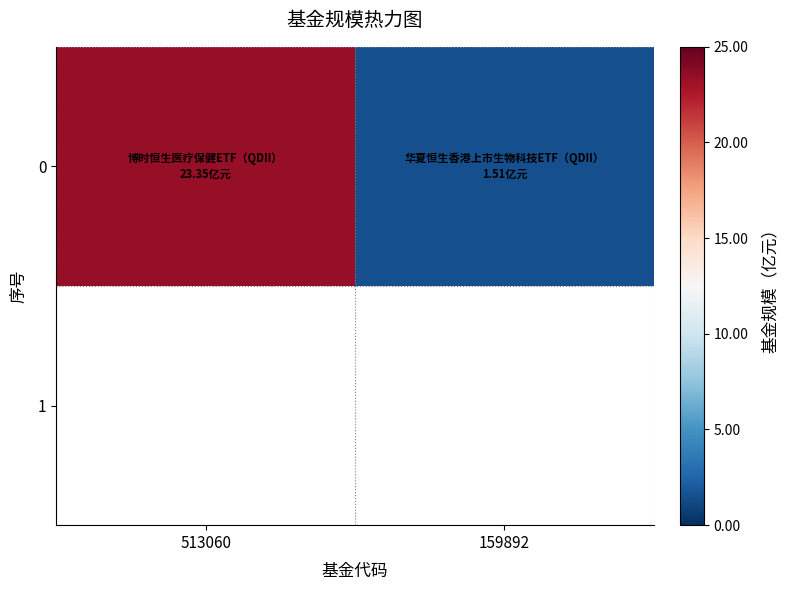

Approximately how many times larger is the value at 159892 compared to 513060?

0.1